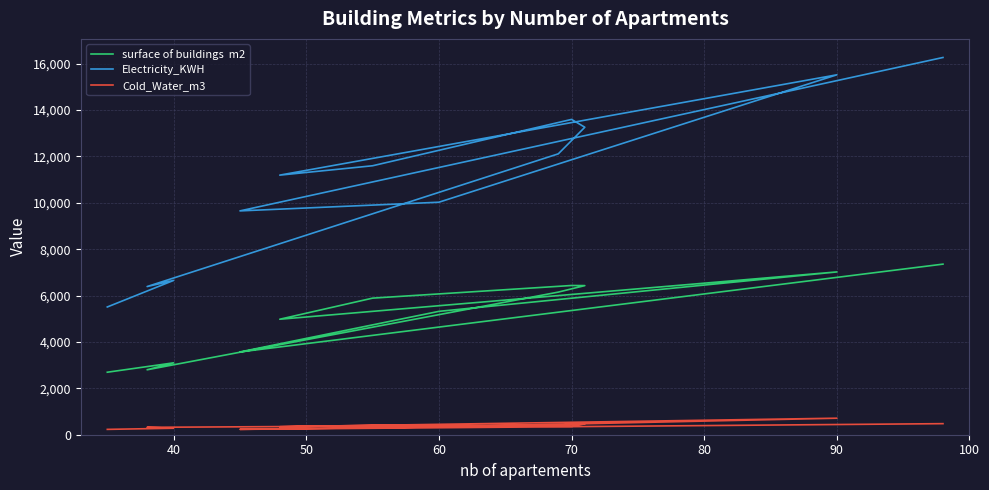

What is the highest value of the surface of buildings  m2 series?

7356.0